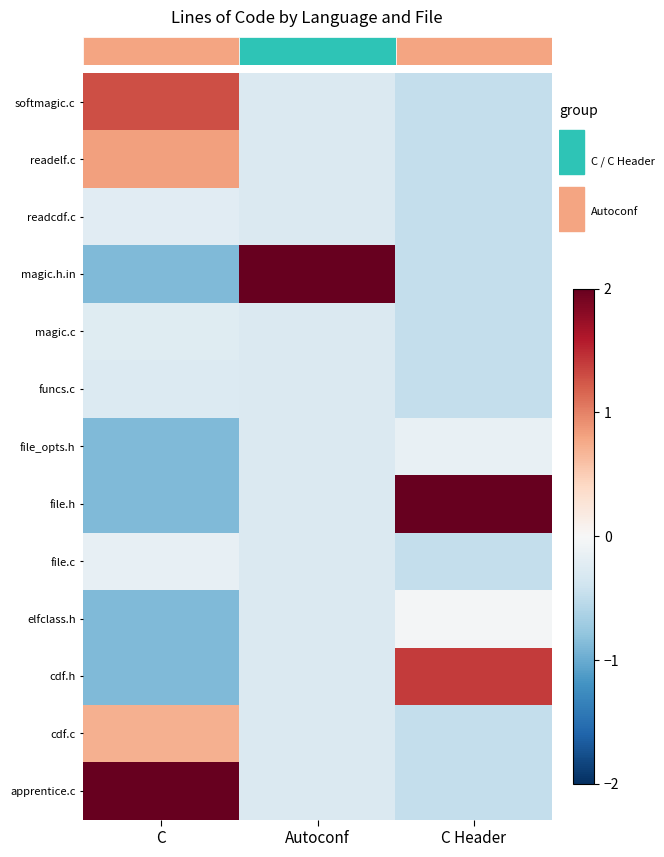

The value of cdf.c at C Header is -0.7. True or false?

False